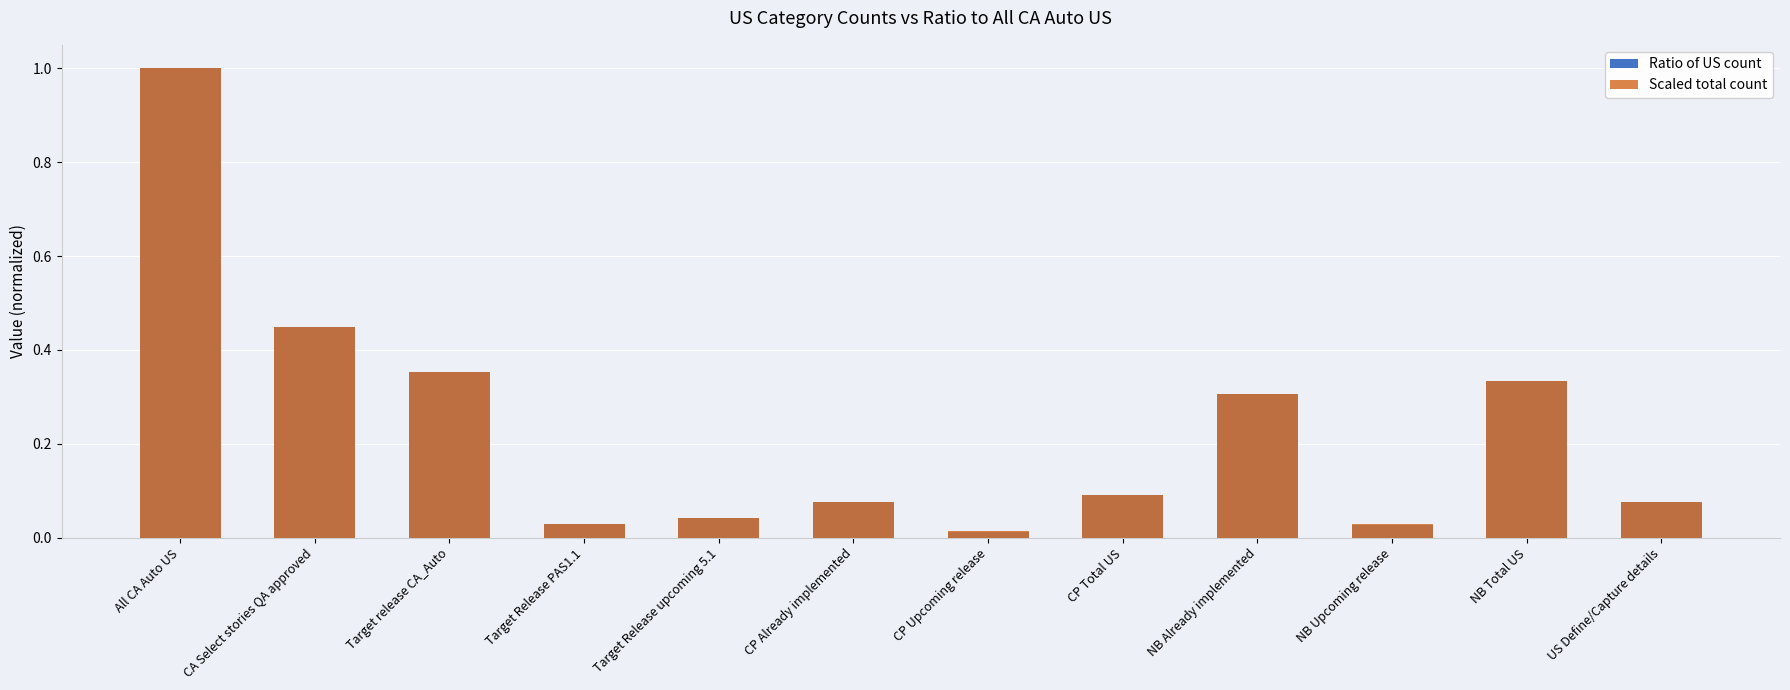

What is the difference between the maximum and minimum values in the Ratio of US count series?

1.0